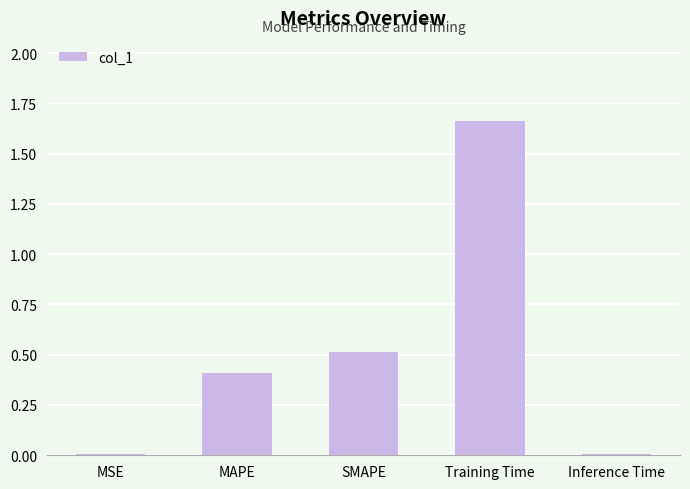

Which has a higher value, SMAPE or Inference Time?

SMAPE